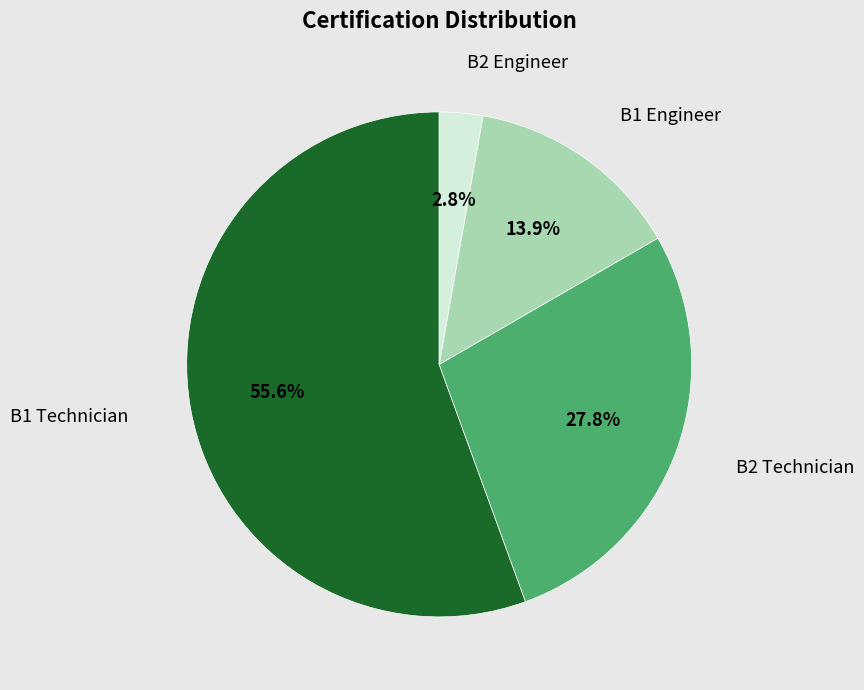

What is the ratio of the value at B1 Engineer to the value at B2 Engineer?

5.0